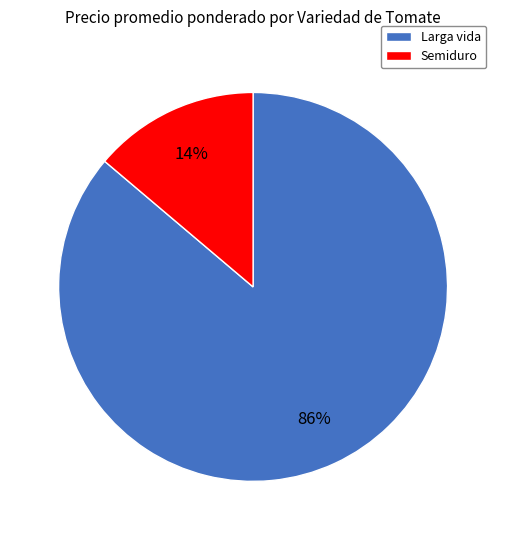

Which slice is the largest?

Larga vida